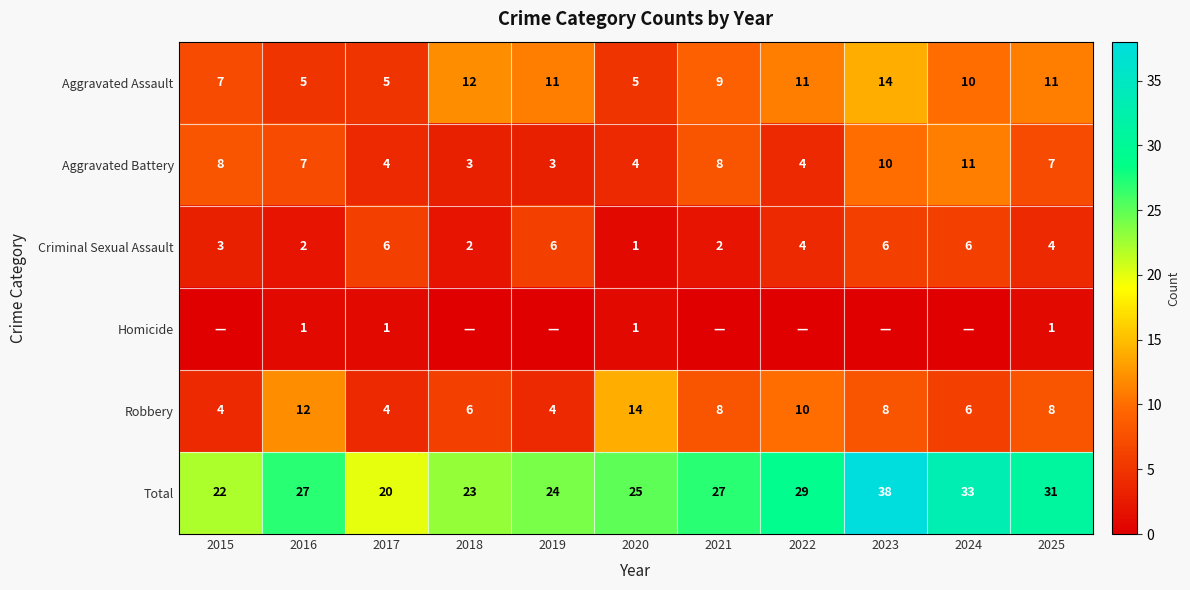

Rank the series at 2025 from highest to lowest value.

Total, Aggravated Assault, Robbery, Aggravated Battery, Criminal Sexual Assault, Homicide